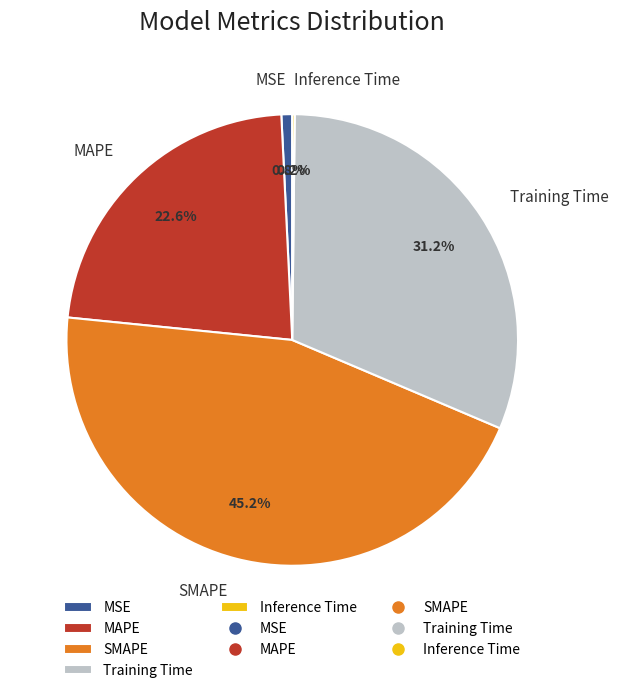

What percentage is the Training Time slice, to the nearest percent?

31%